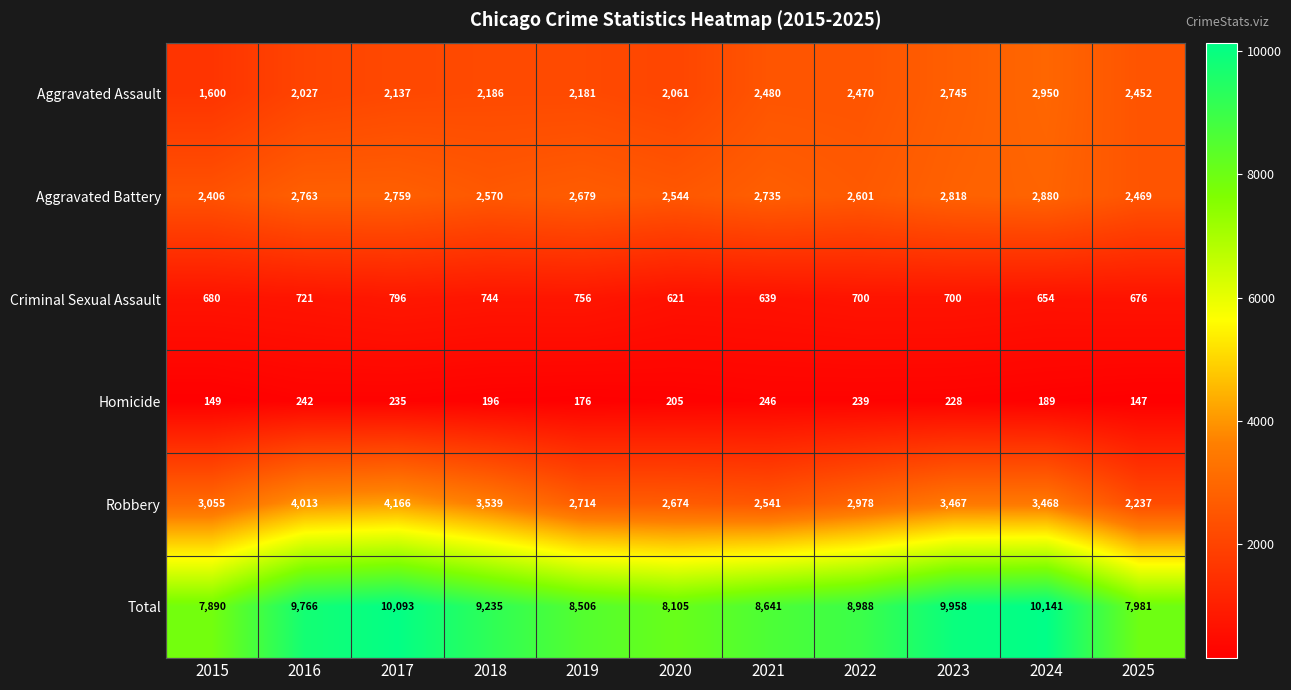

Which series has the largest range (max minus min)?

Total